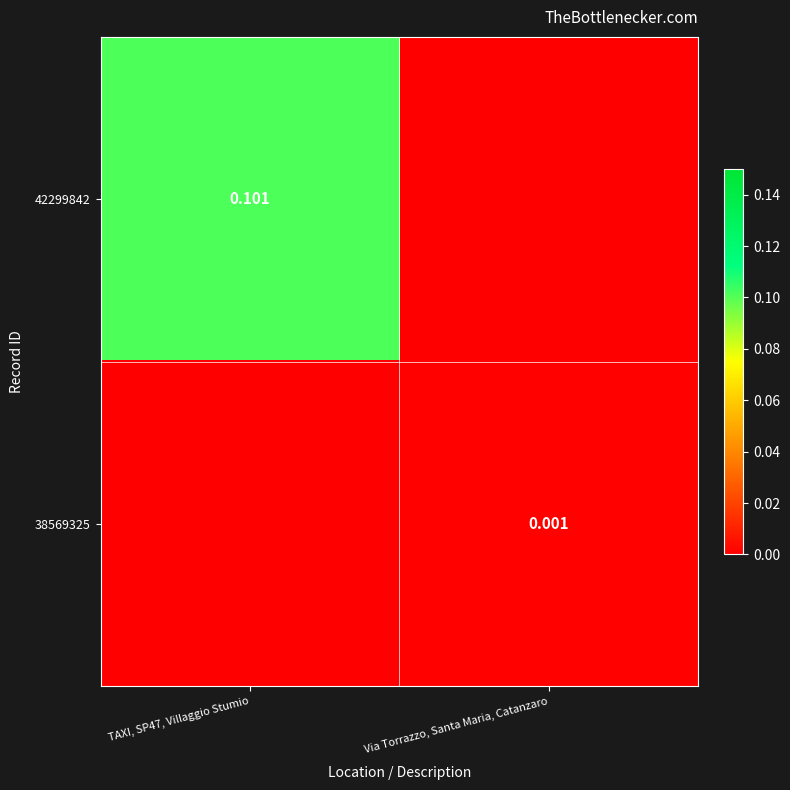

The value of 42299842 at TAXI, SP47, Villaggio Stumio is 0.1. True or false?

True